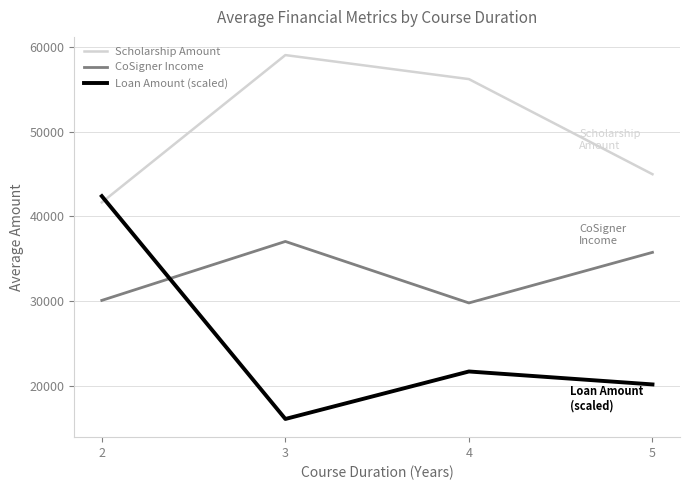

List the series in order of their peak value, highest first.

Scholarship Amount, Loan Amount (scaled), CoSigner Income